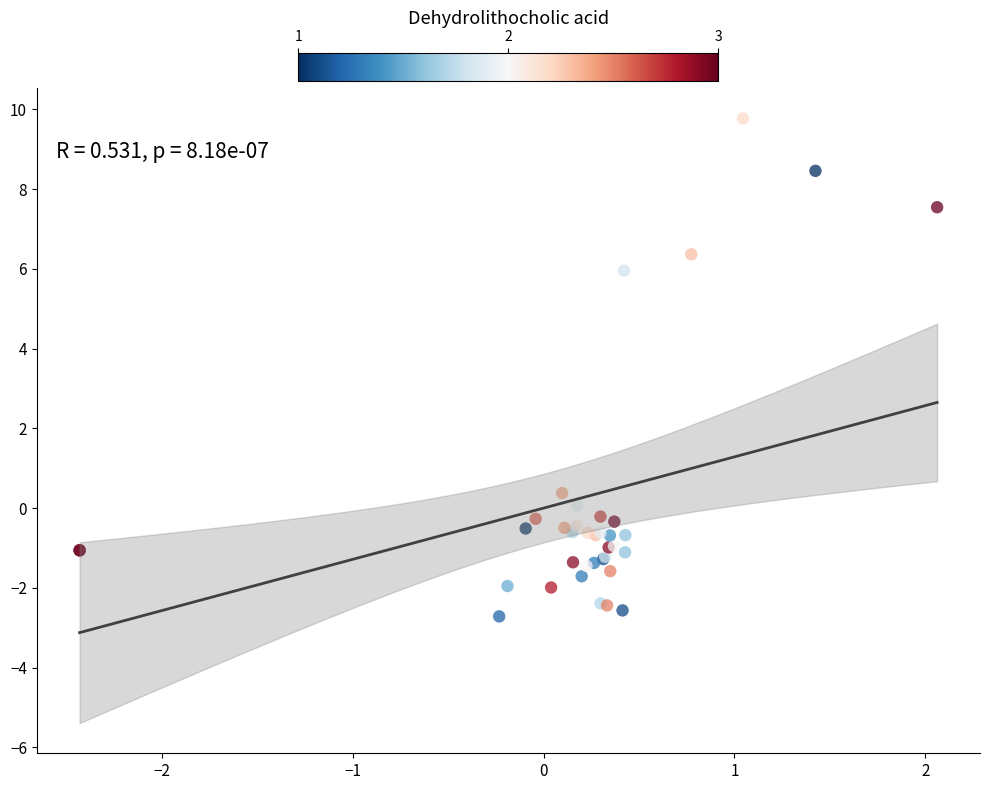

What Y value in the scatter plot is closest to 3?

0.4